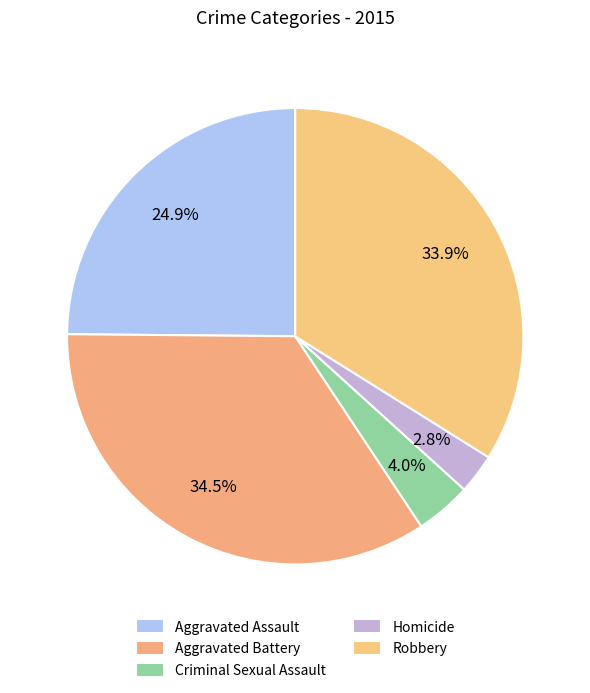

Count the number of slices in the pie.

5